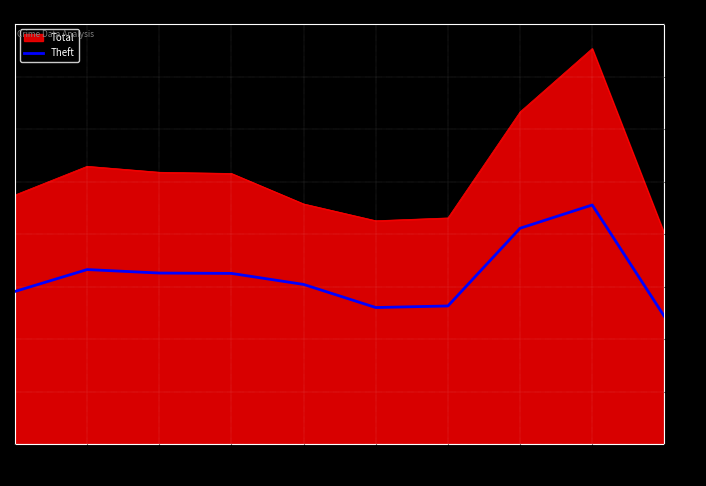

What is the approximate value of Theft at 2017?

979